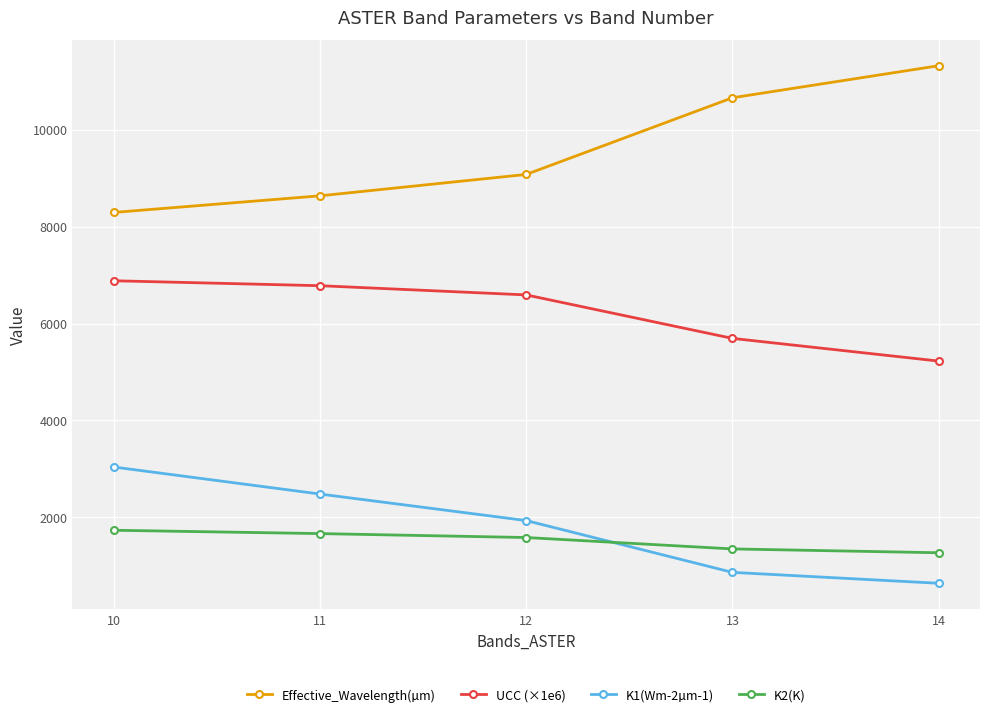

True or false: Effective_Wavelength(µm) and K1(Wm-2µm-1) intersect in this chart.

False